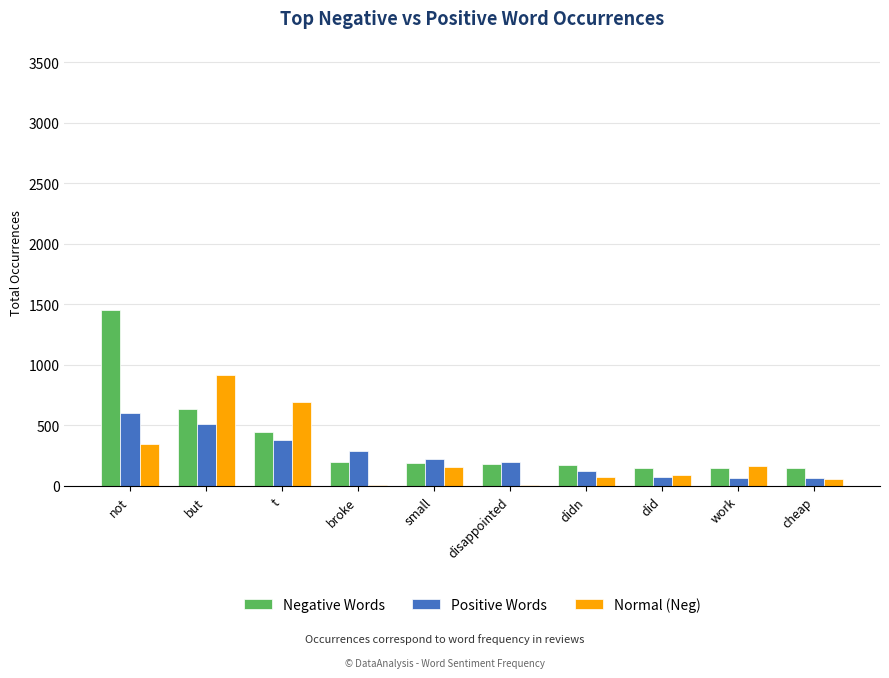

At which category does the chart reach its peak across all series?

not